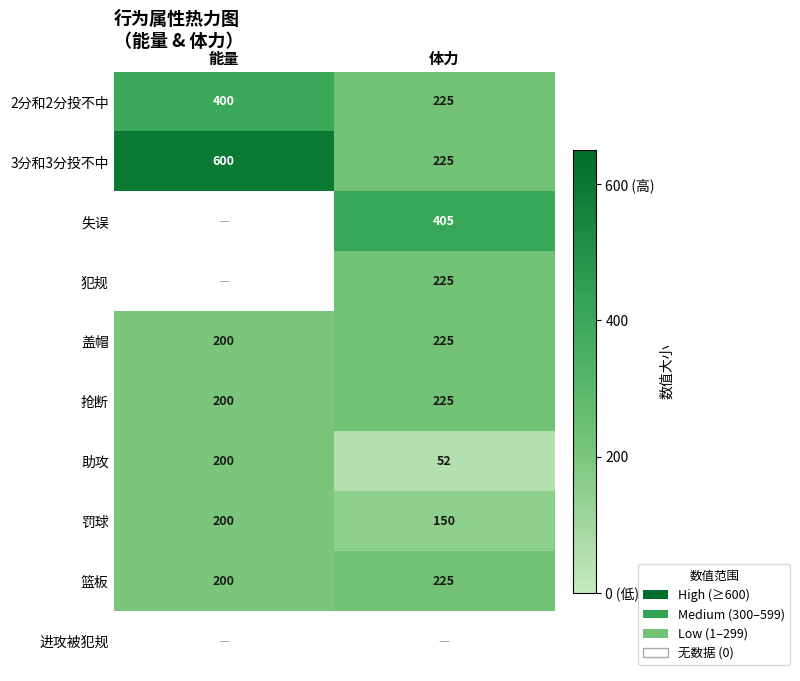

At which label does 助攻 reach its minimum?

体力